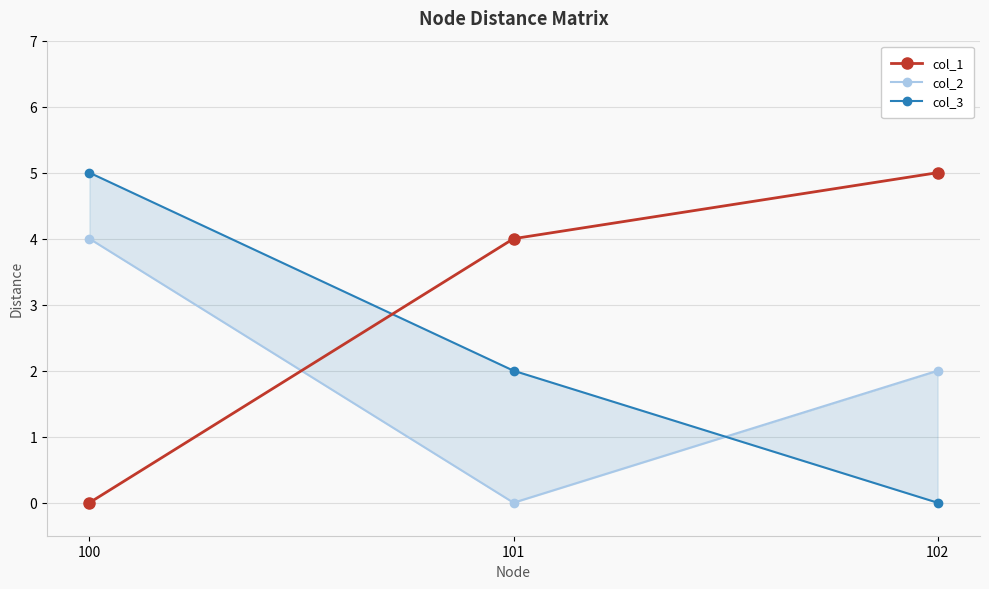

Which category has the lowest value in the col_3 series?

102